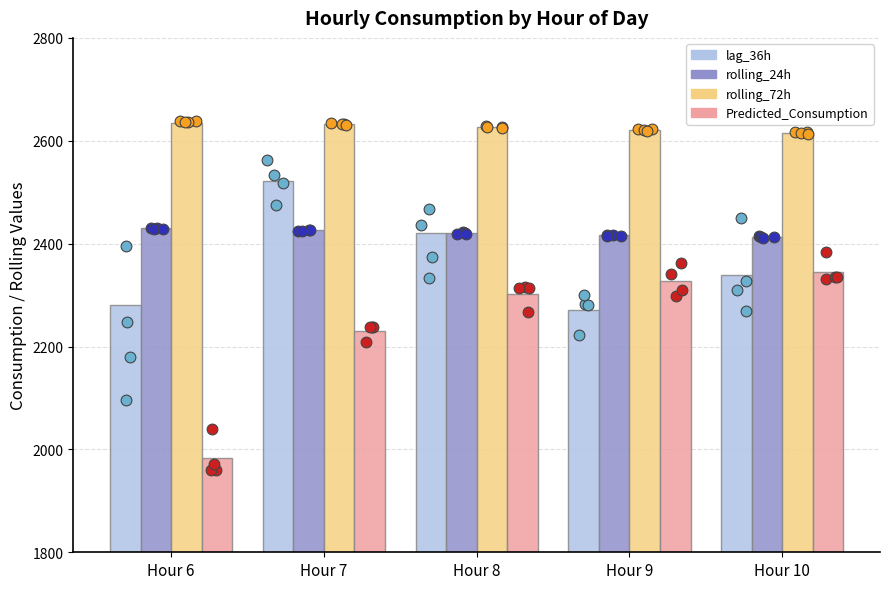

At how many categories does at least one series exceed 2060?

5